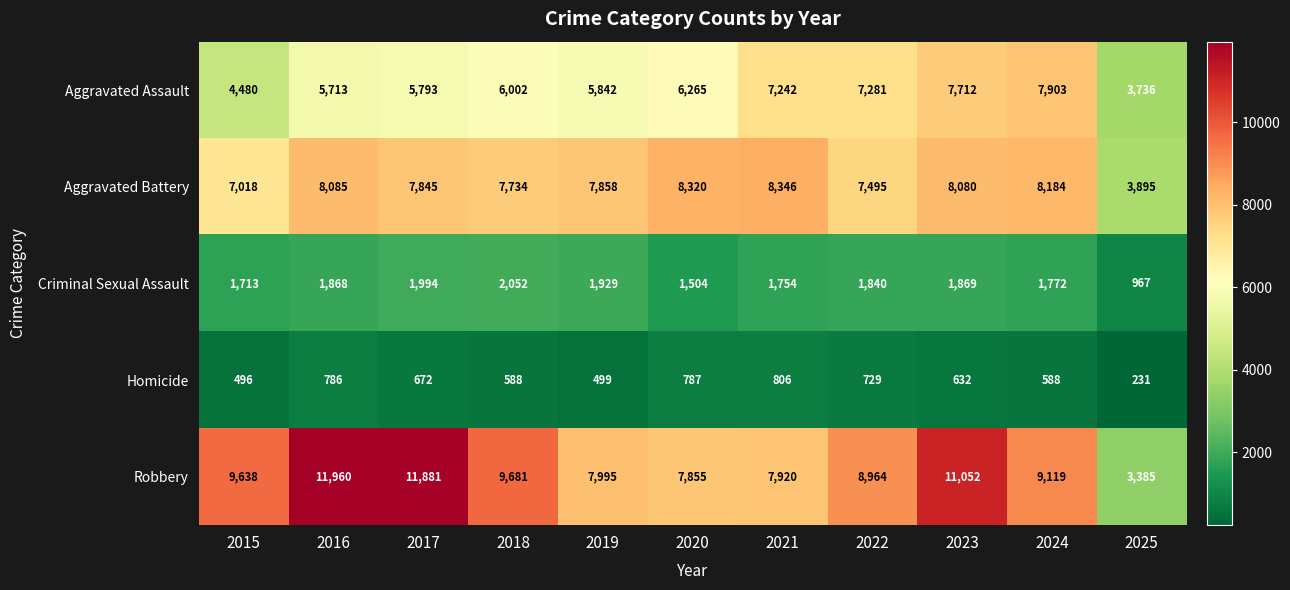

Is it true that Homicide equals 786 at 2016?

True